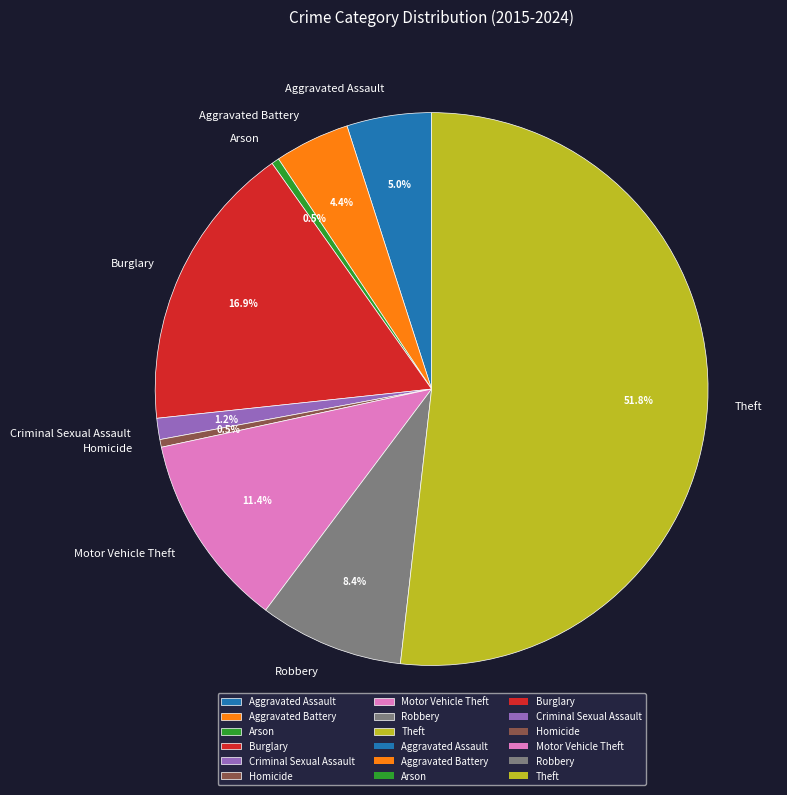

To the nearest percent, what is the difference between the Robbery and Aggravated Assault slice percentages?

3%